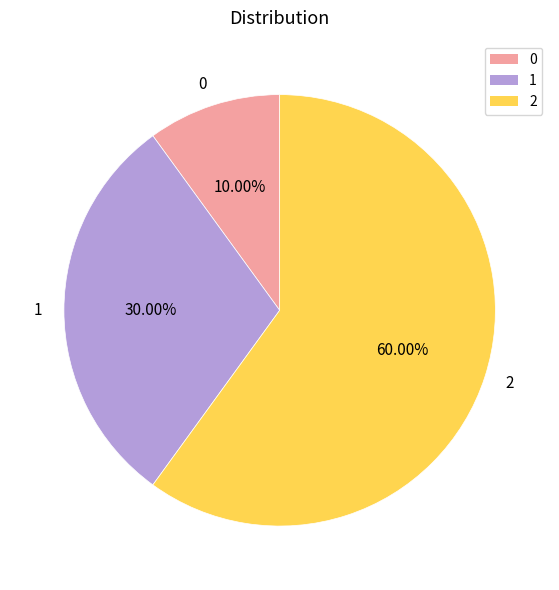

How many segments does this pie chart have?

3